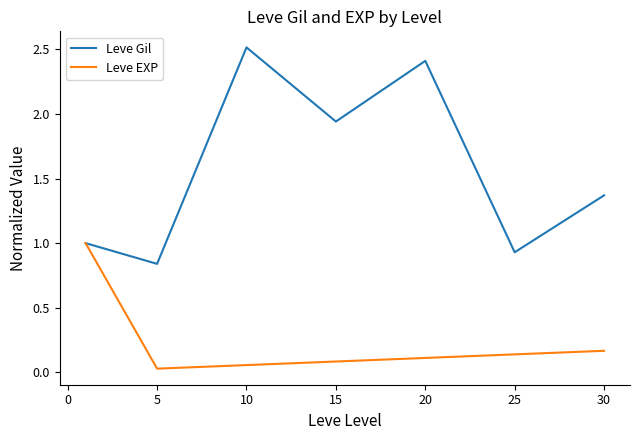

Which series has the widest spread of values?

Leve Gil